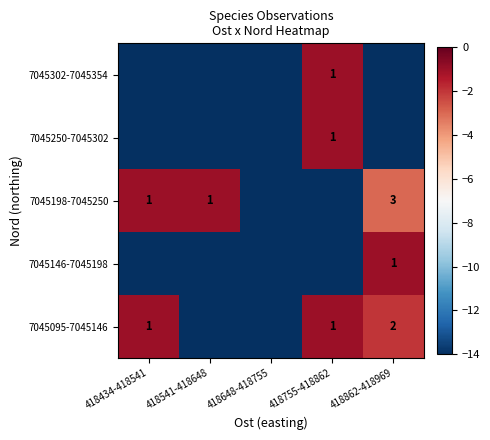

True or false: 7045250-7045302 has a value of 1 at 418755-418862.

True